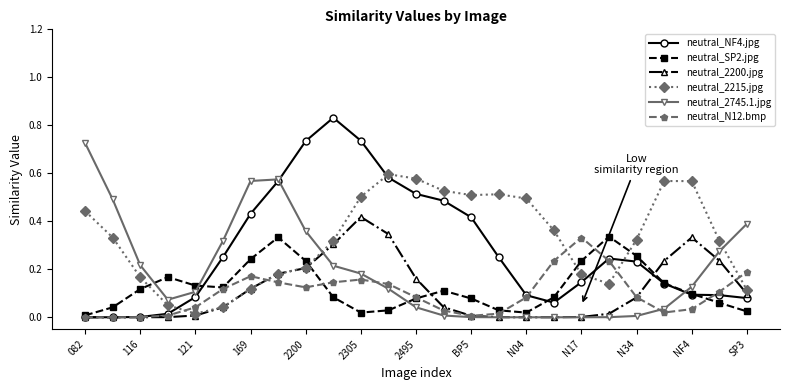

In neutral_SP2.jpg, how many points are higher than both neighbors (excluding endpoints)?

4